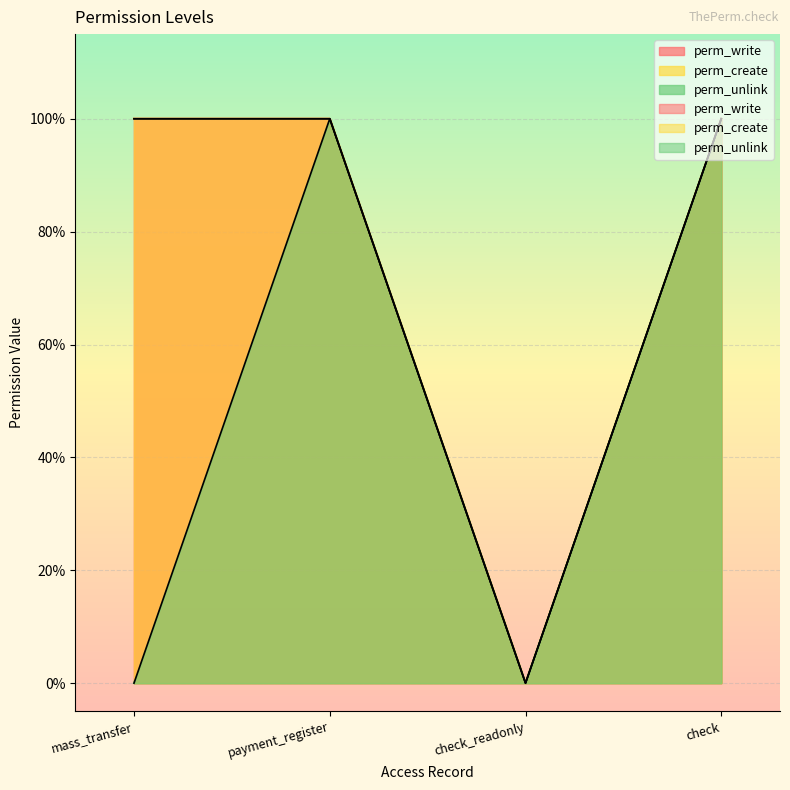

Between check and payment_register, which is larger?

check